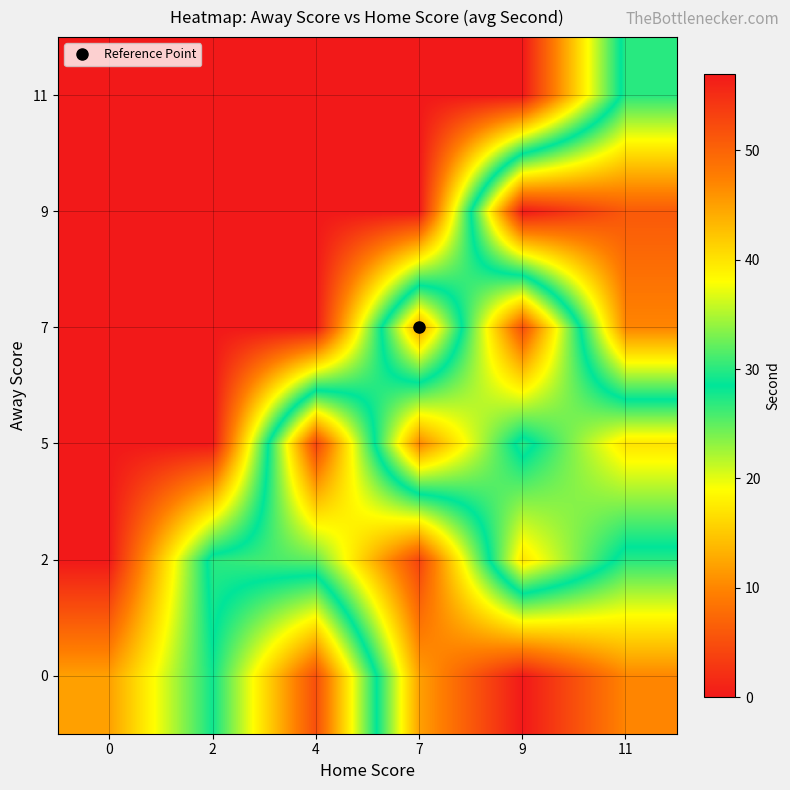

Reading left to right, what are all the values shown in this chart?

0: 0=12	2=28	4=5	7=45	9=57	11=47
2: 0=0	2=30	4=32	7=53	9=17	11=30
5: 0=0	2=0	4=53	7=10	9=30	11=17
7: 0=0	2=0	4=0	7=45	9=5	11=47
9: 0=0	2=0	4=0	7=0	9=57	11=51
11: 0=0	2=0	4=0	7=0	9=0	11=30